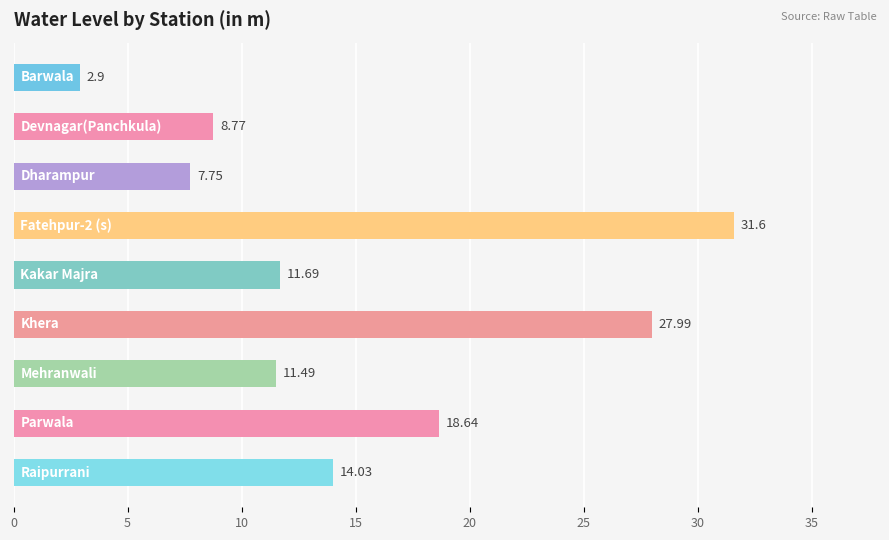

What is the sum of all values?

134.9